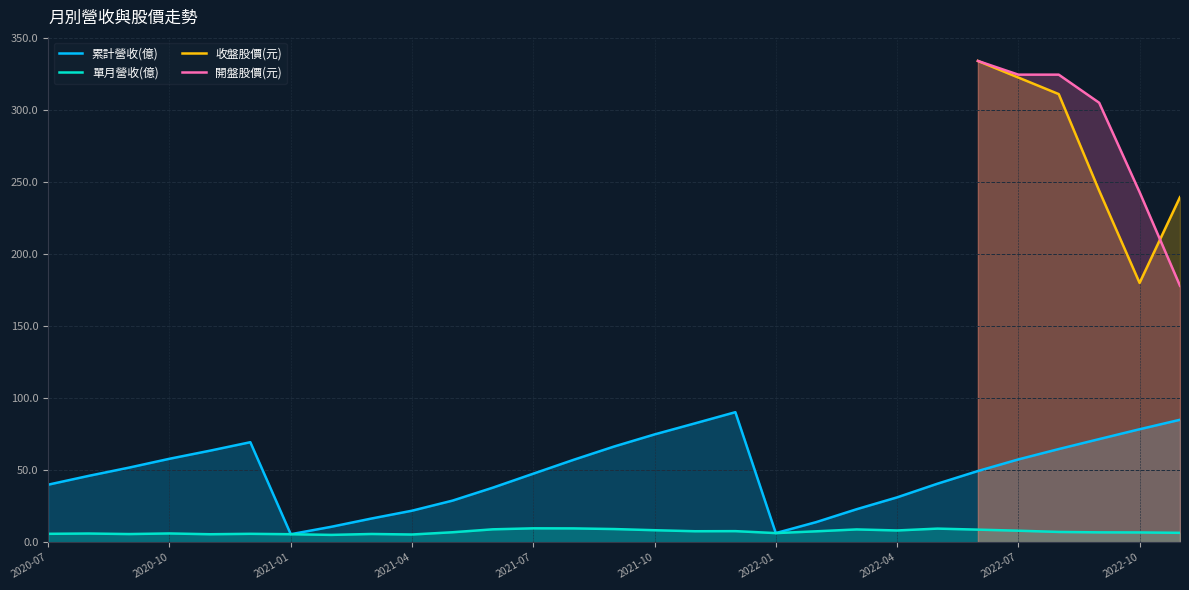

True or false: 開盤股價(元) has more than 0 points higher than both neighbors.

False